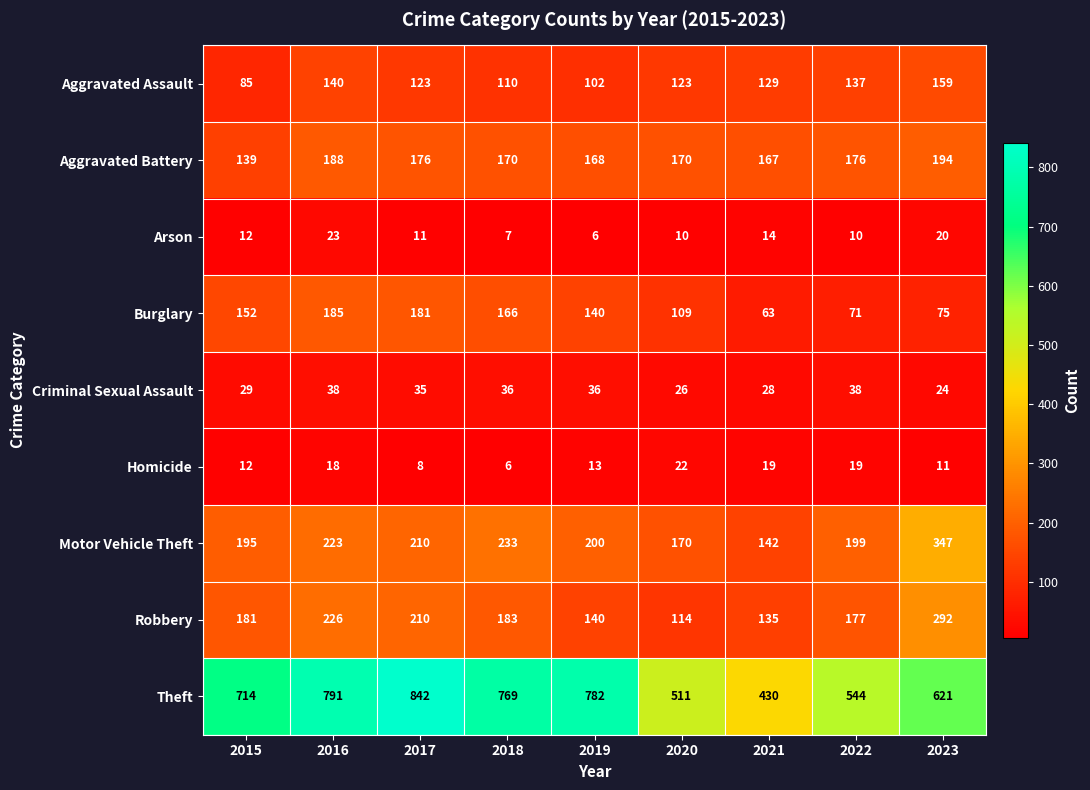

The Aggravated Battery series shows 168 at 2019. True or false?

True